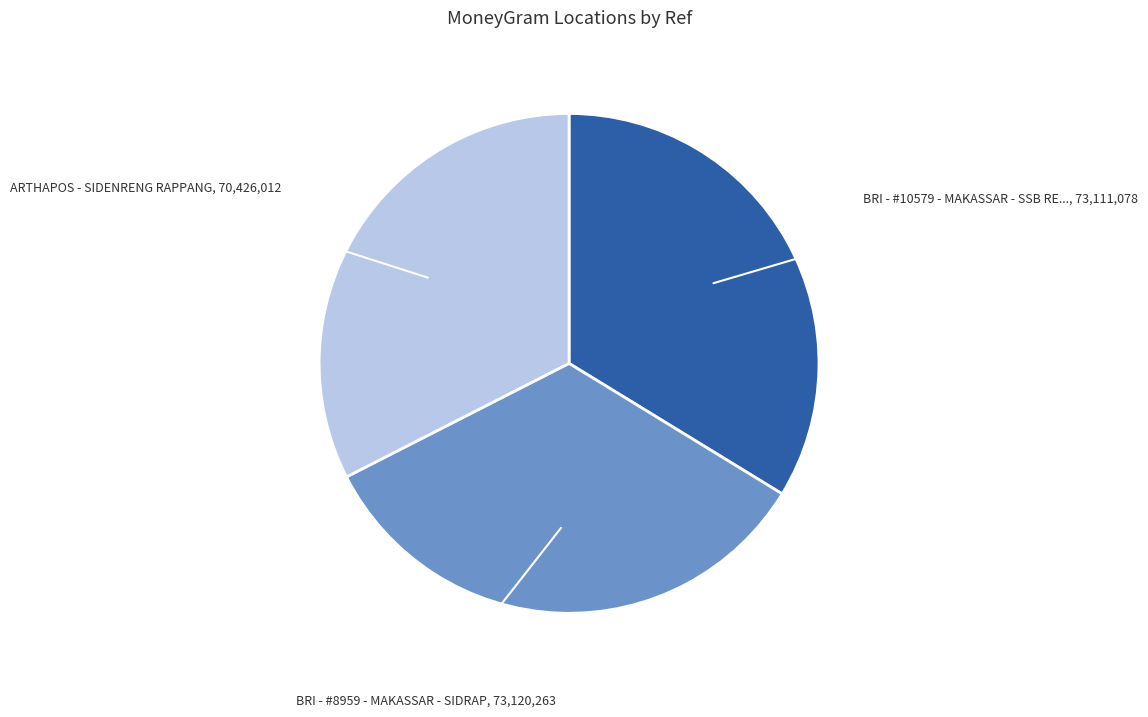

Is there any slice that represents more than half of the pie?

No